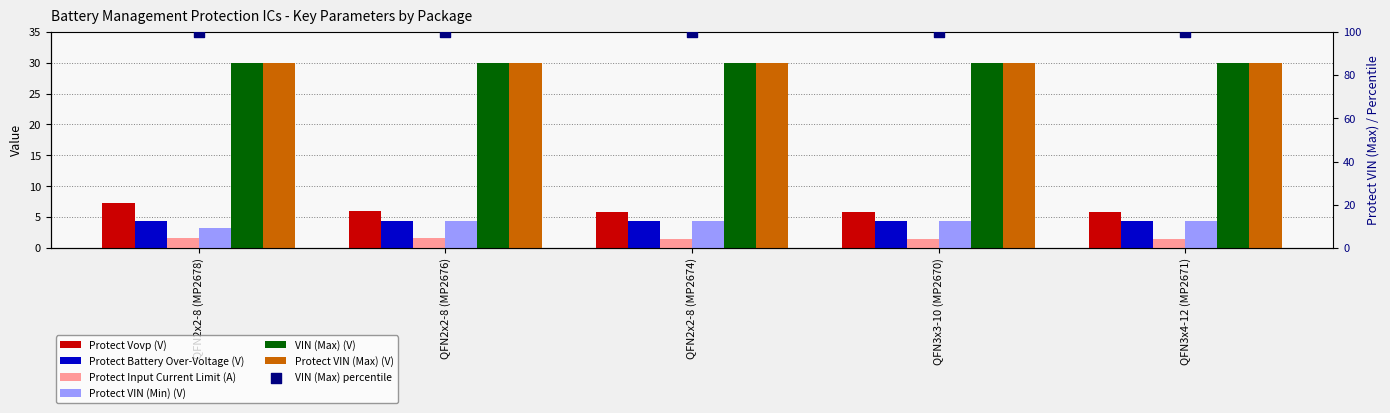

Which series reaches the minimum Y coordinate?

Protect Input Current Limit (A)